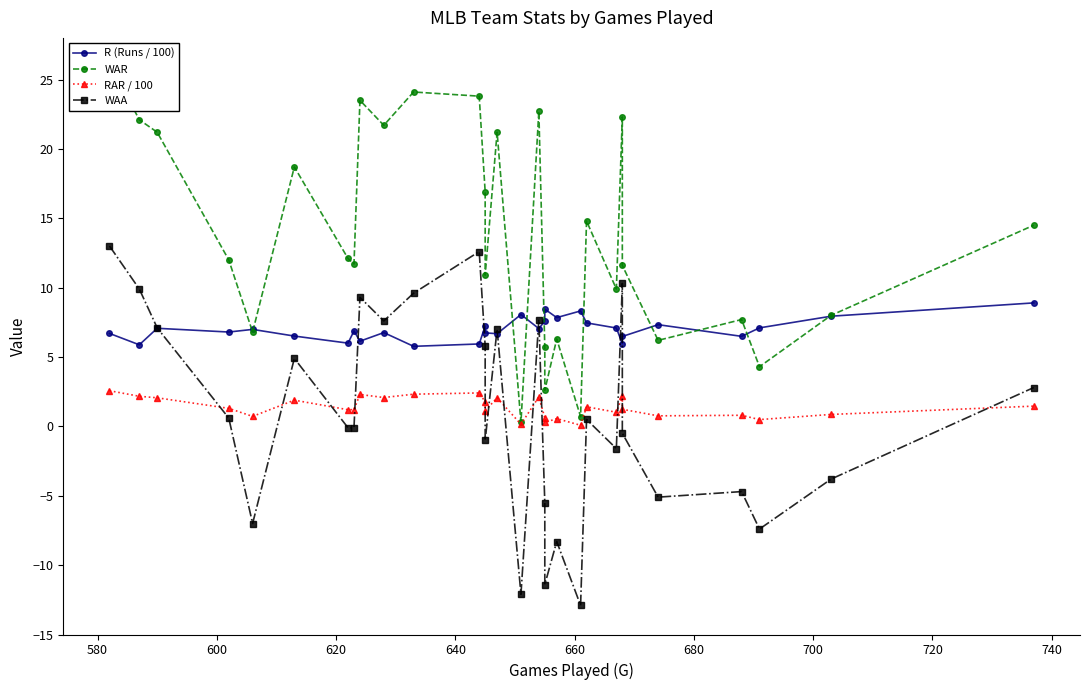

How many values in the WAA series are below 0?

15